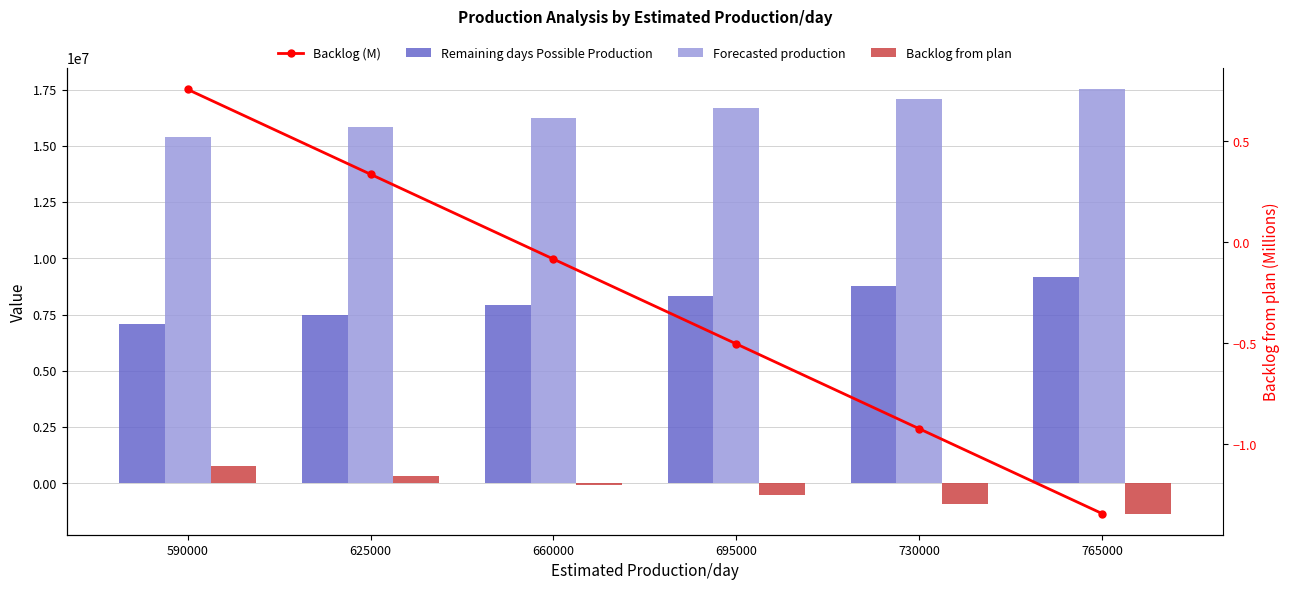

Reading right to left, list all the values displayed in this chart.

Remaining days Possible Production: 765000=9180000.0	730000=8760000.0	695000=8340000.0	660000=7920000.0	625000=7500000.0	590000=7080000.0
Forecasted production: 765000=17505913.0	730000=17085913.0	695000=16665913.0	660000=16245913.0	625000=15825913.0	590000=15405913.0
Backlog from plan: 765000=-1343331.0	730000=-923331.0	695000=-503331.0	660000=-83331.0	625000=336669.0	590000=756669.0
Backlog (M): 765000=-1.3	730000=-0.9	695000=-0.5	660000=-0.1	625000=0.3	590000=0.8